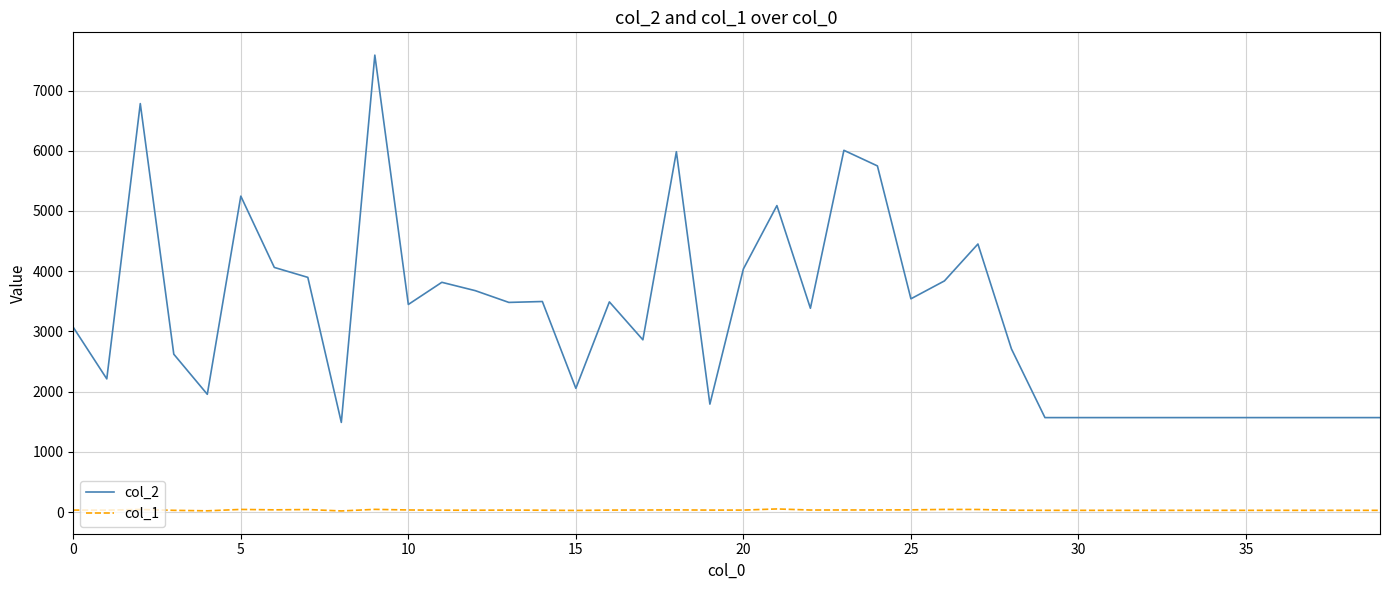

Rank the series by their average value, from highest to lowest.

col_2, col_1